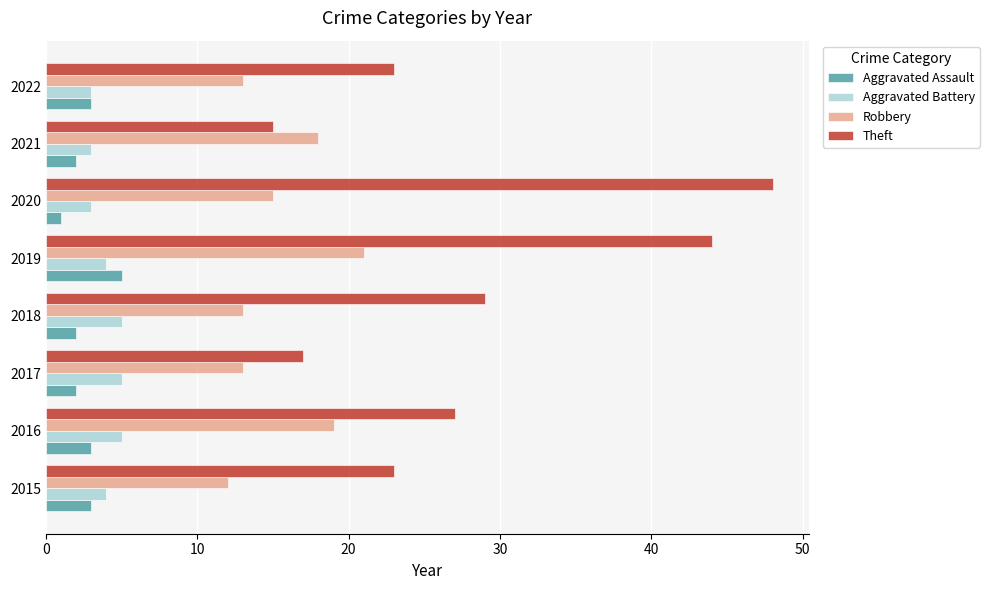

What is the difference between the maximum and second lowest values in the Aggravated Assault series?

3